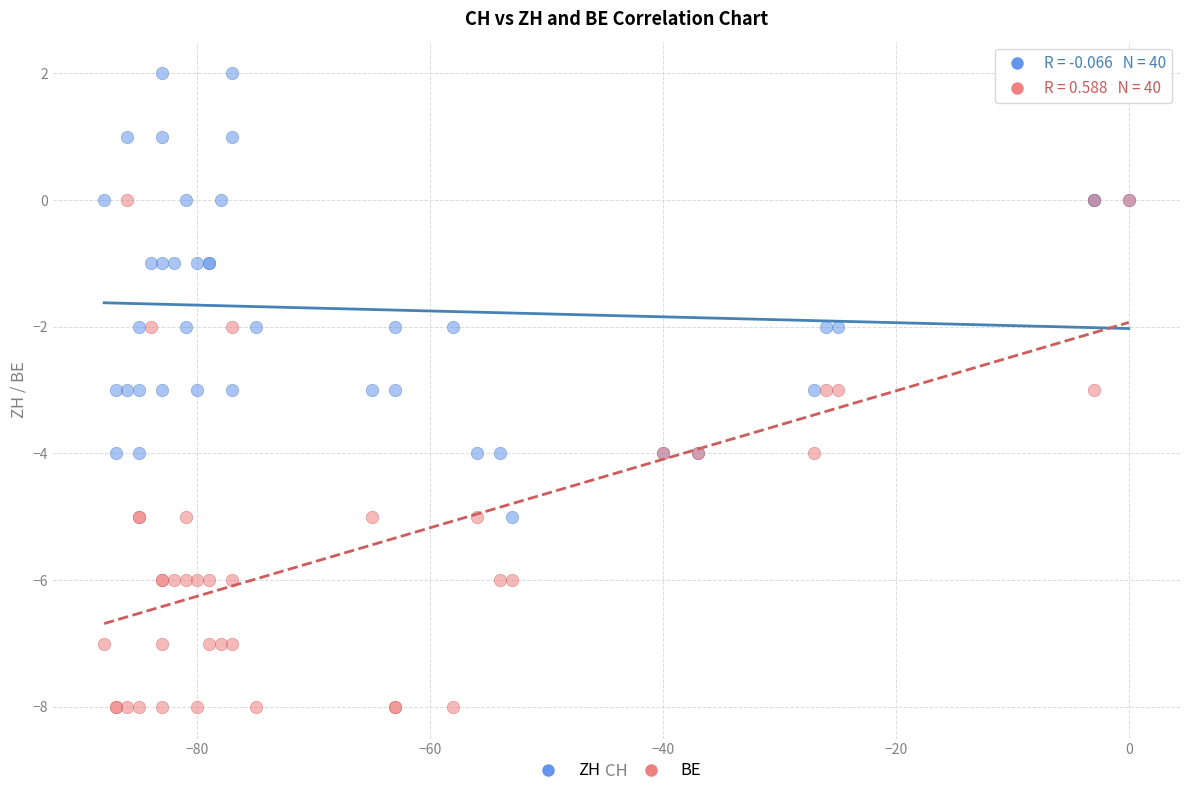

What are all the series names shown in the legend?

ZH, BE